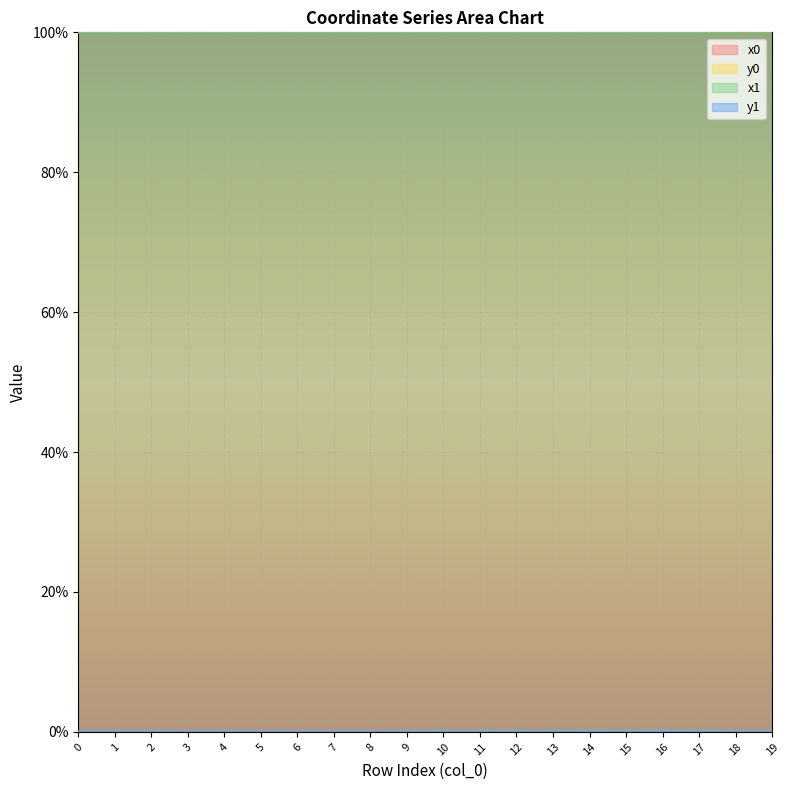

True or false: y0 has more than 2 points higher than both neighbors.

True